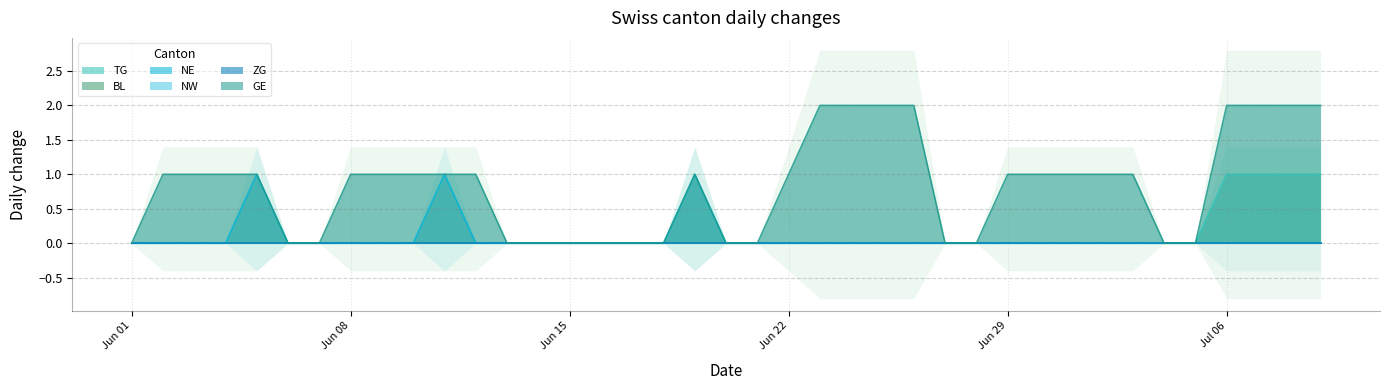

Count the GE values in the range 0 to 1.

31